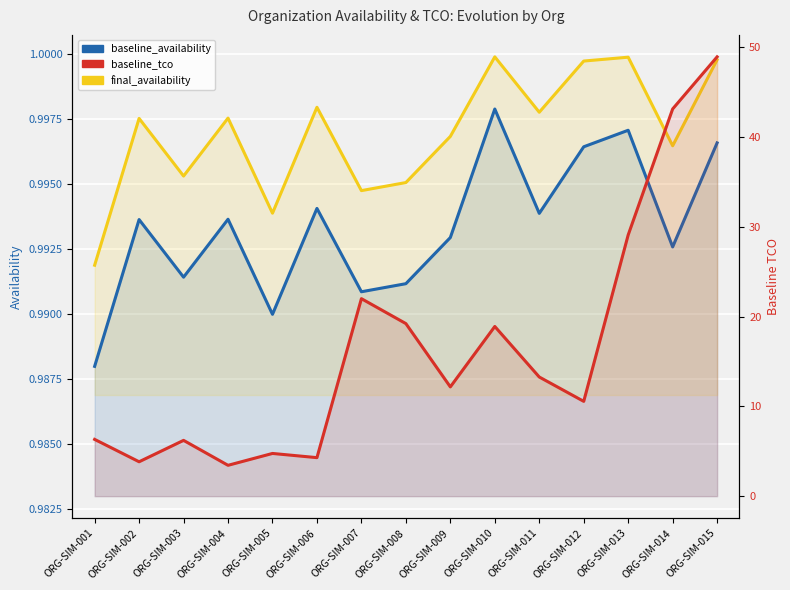

Rank the categories by baseline_availability value from lowest to highest.

ORG-SIM-001, ORG-SIM-005, ORG-SIM-007, ORG-SIM-008, ORG-SIM-003, ORG-SIM-014, ORG-SIM-009, ORG-SIM-002, ORG-SIM-004, ORG-SIM-011, ORG-SIM-006, ORG-SIM-012, ORG-SIM-015, ORG-SIM-013, ORG-SIM-010